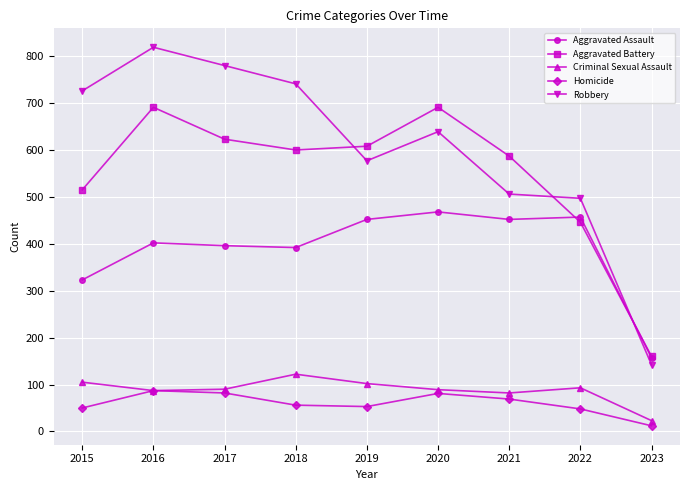

What is the difference between the maximum and minimum values in the Homicide series?

75